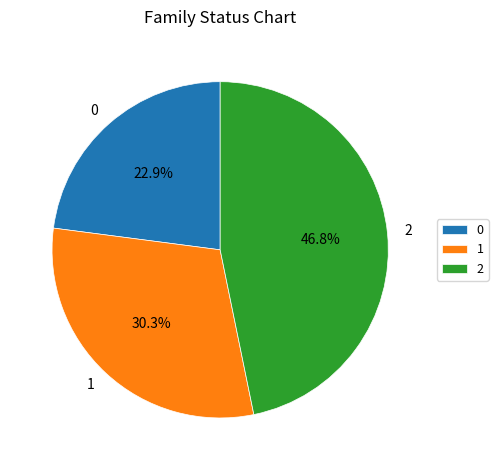

Is there a majority slice in this chart?

No